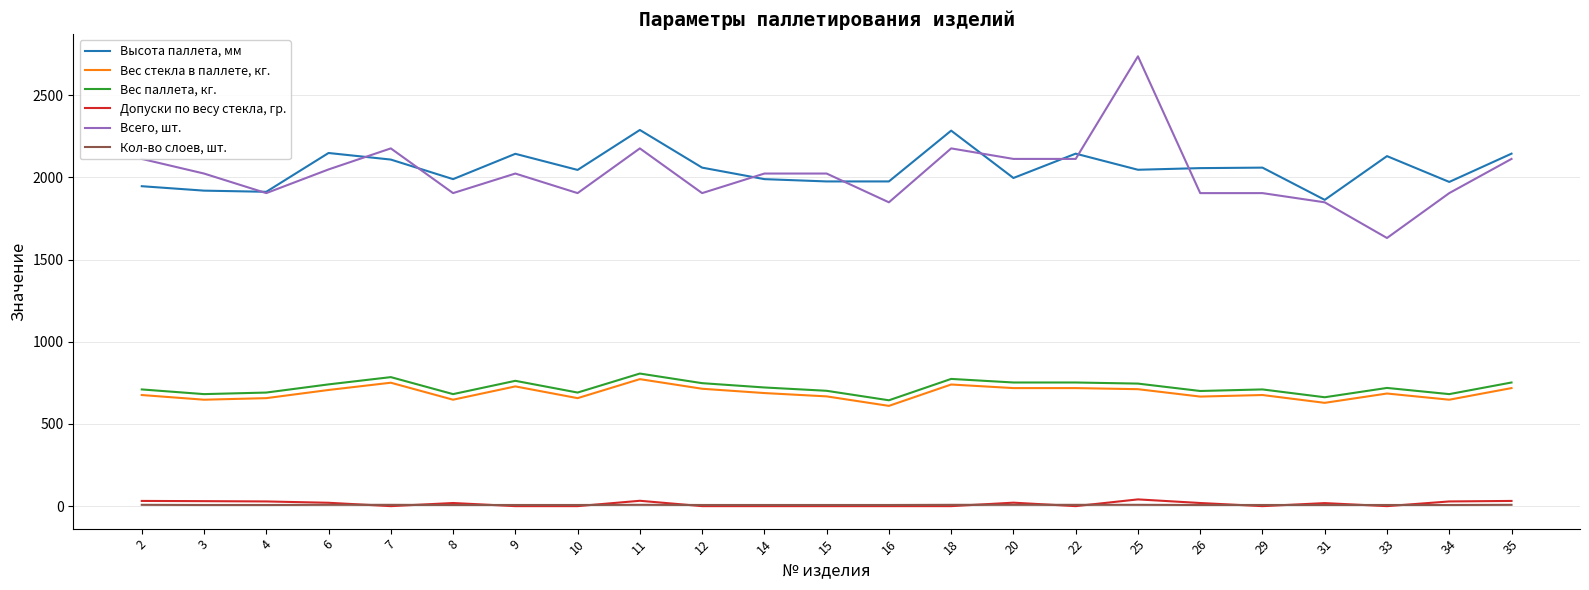

True or false: Высота паллета, мм has a value of 1989.0 at 8.

True